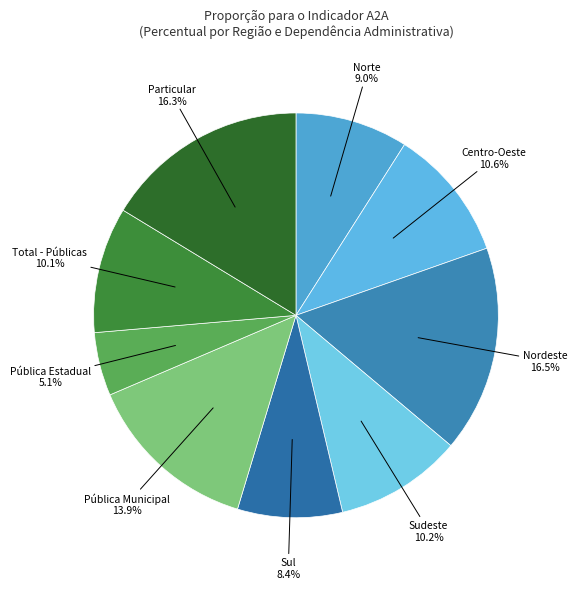

To the nearest percent, what is the difference between the largest and smallest slice percentages?

11%